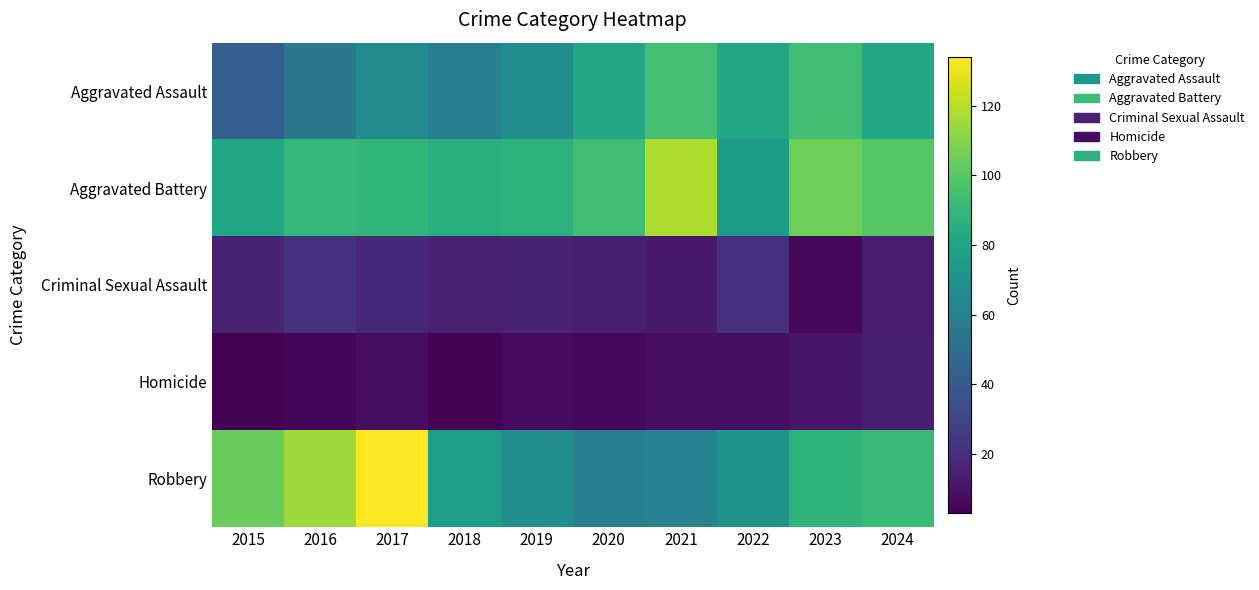

Rank the series by their maximum value, from highest to lowest.

Robbery, Aggravated Battery, Aggravated Assault, Criminal Sexual Assault, Homicide